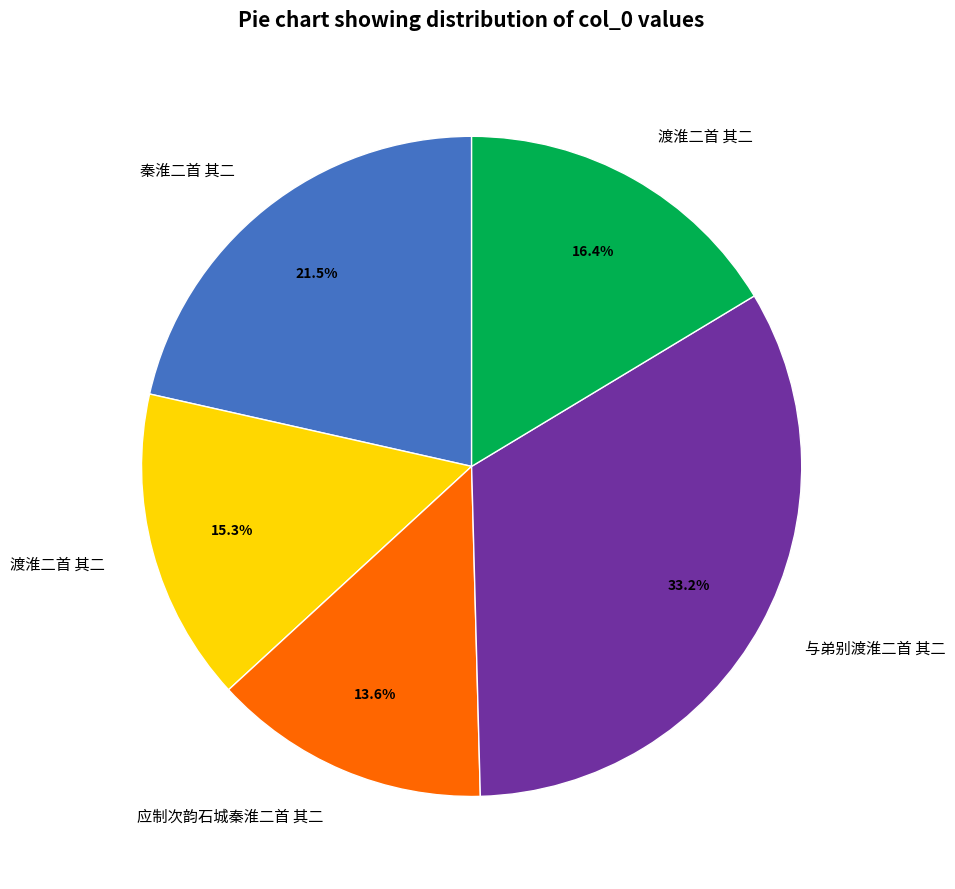

Which slice is the smallest?

应制次韵石城秦淮二首 其二